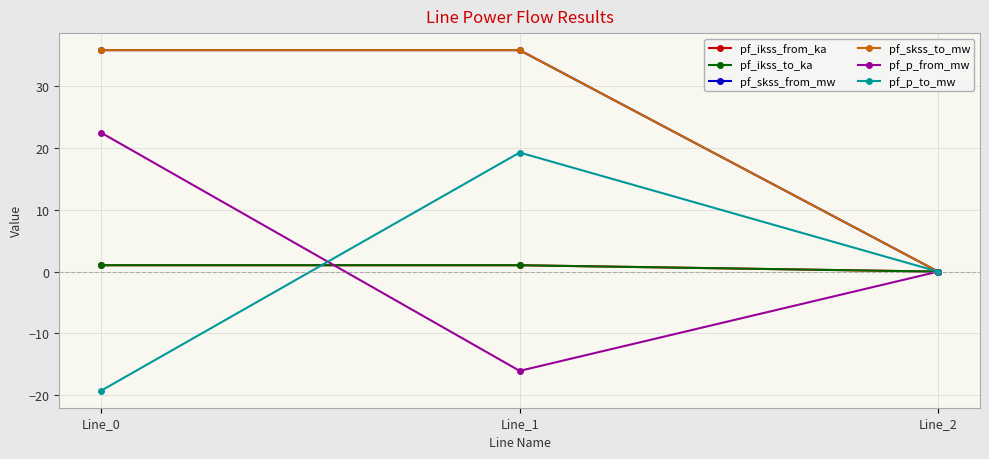

Which has a higher value, Line_2 or Line_0?

Line_0